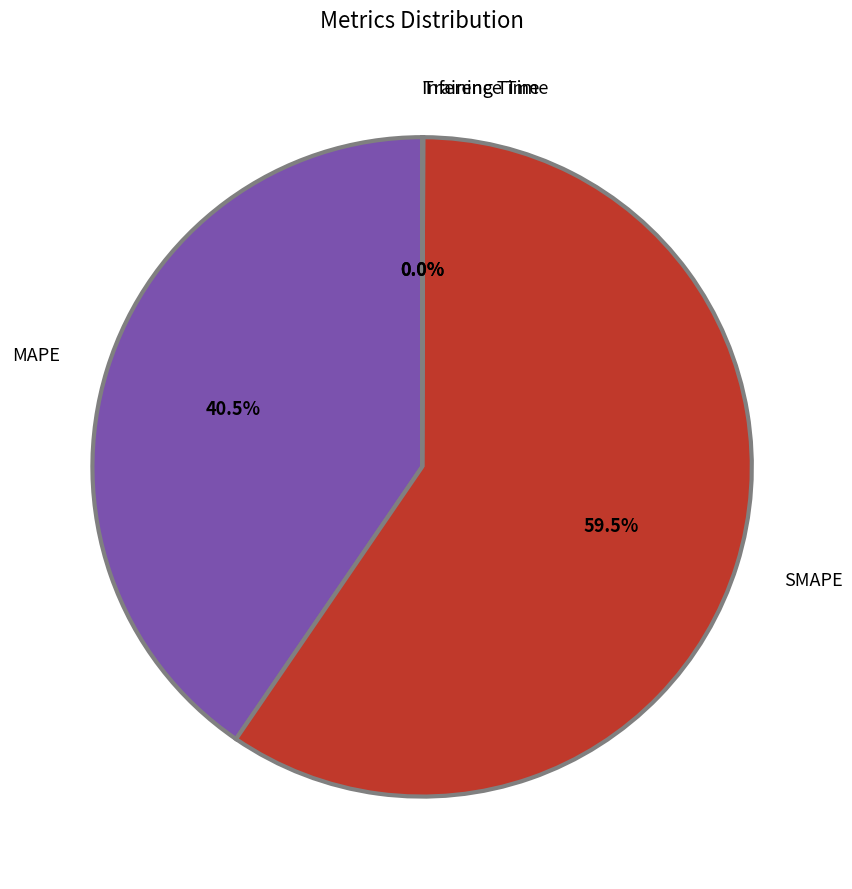

What is the largest slice in the pie chart?

SMAPE